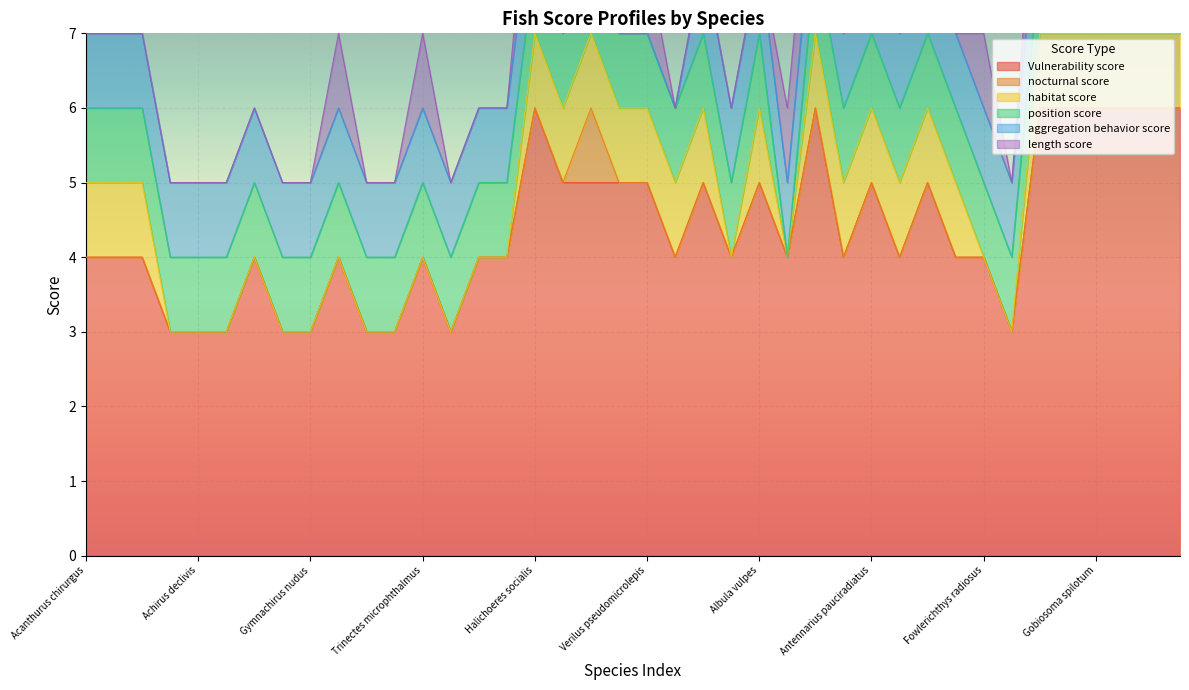

Where do position score and length score first cross each other?

Albula vulpes and Protammodytes sarisa